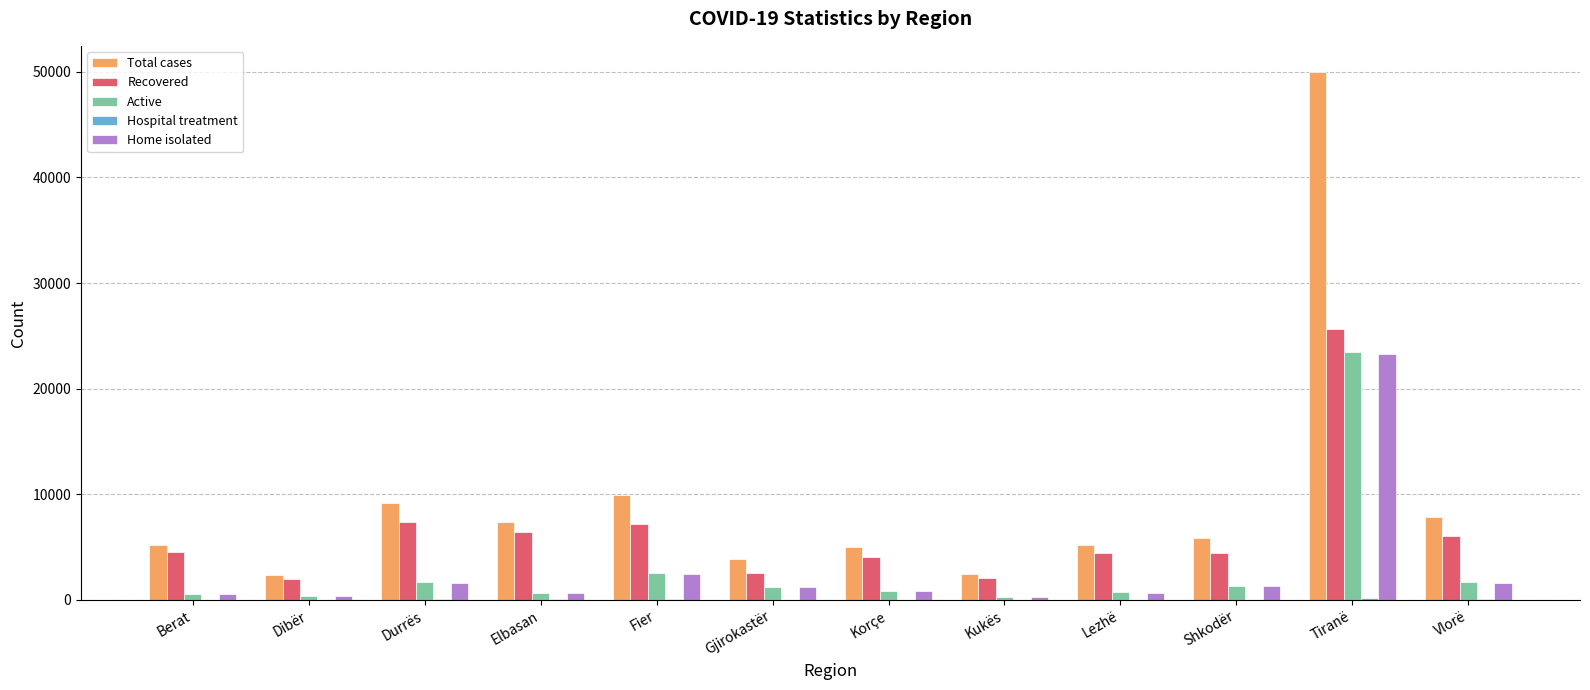

How many categories are shown in the chart?

12